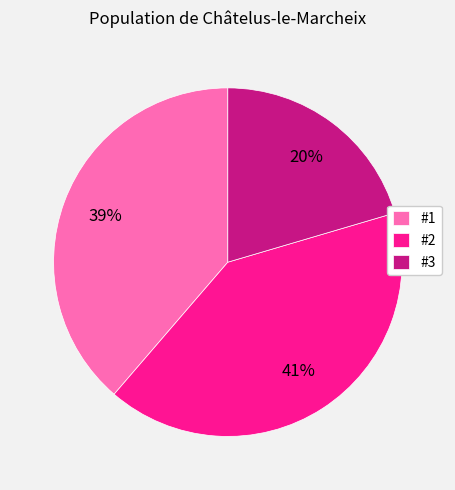

Which slice is the smallest?

#3